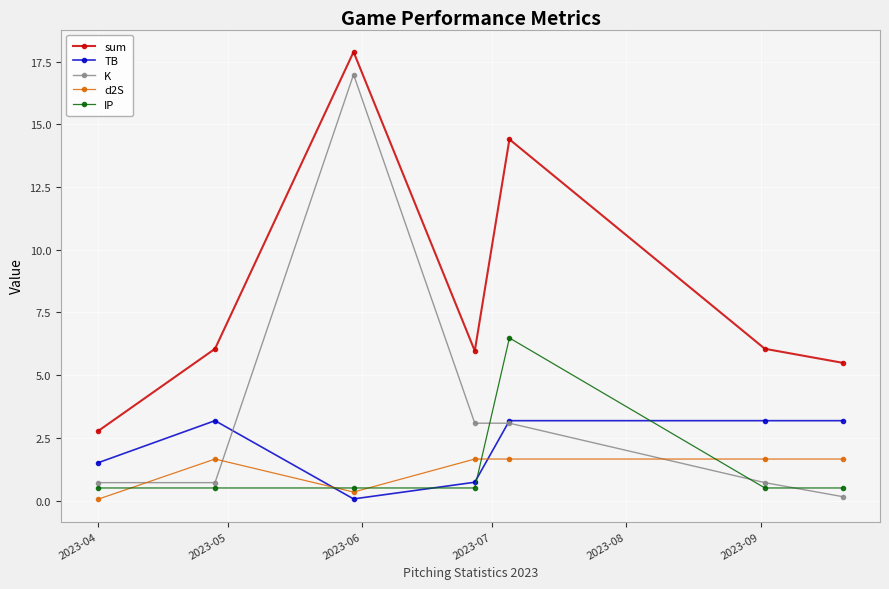

True or false: TB has more than 0 interior local peaks.

True